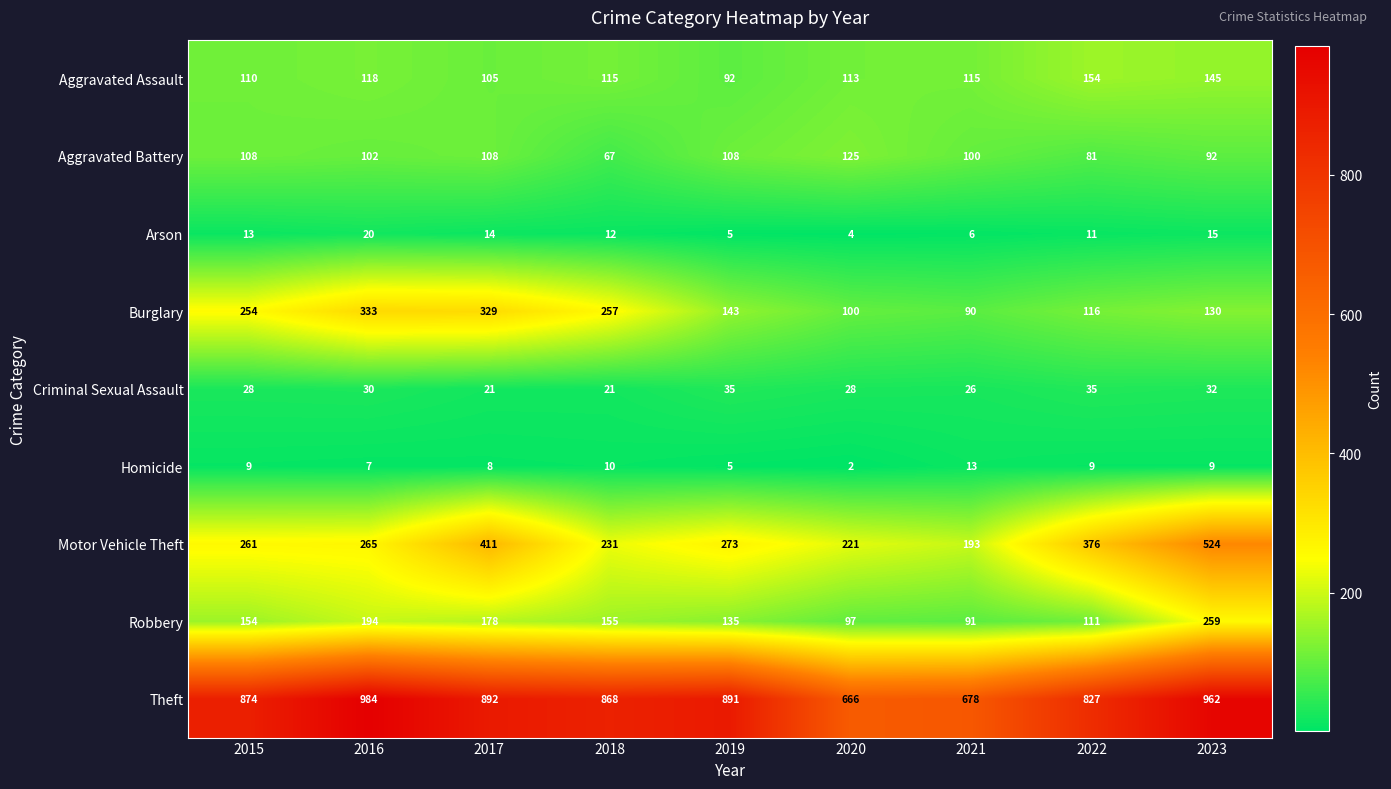

What is the difference between the maximum and second lowest values in the Aggravated Battery series?

44